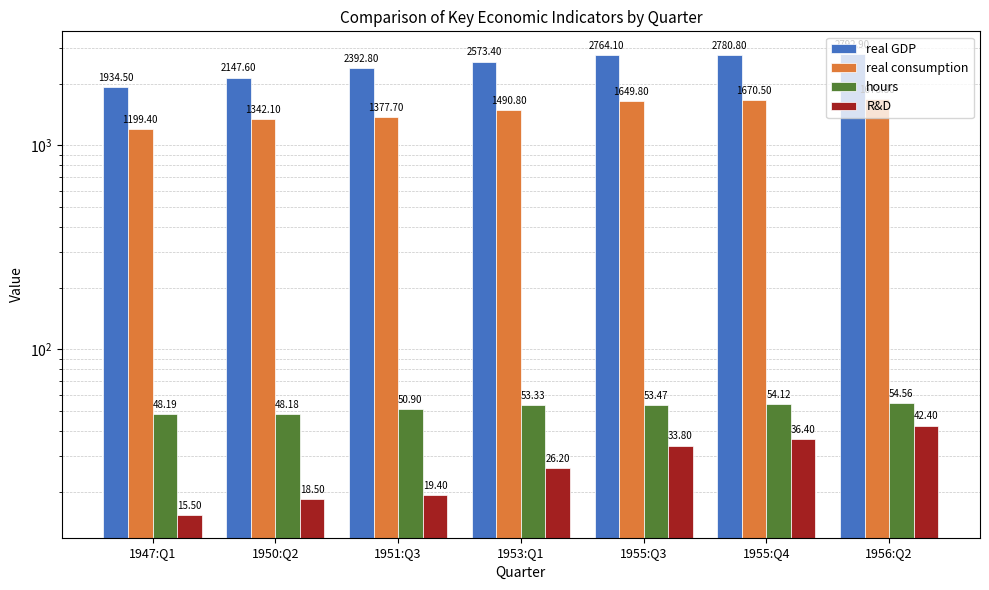

What is the value of the hours bar at the 6th from the left?

54.1